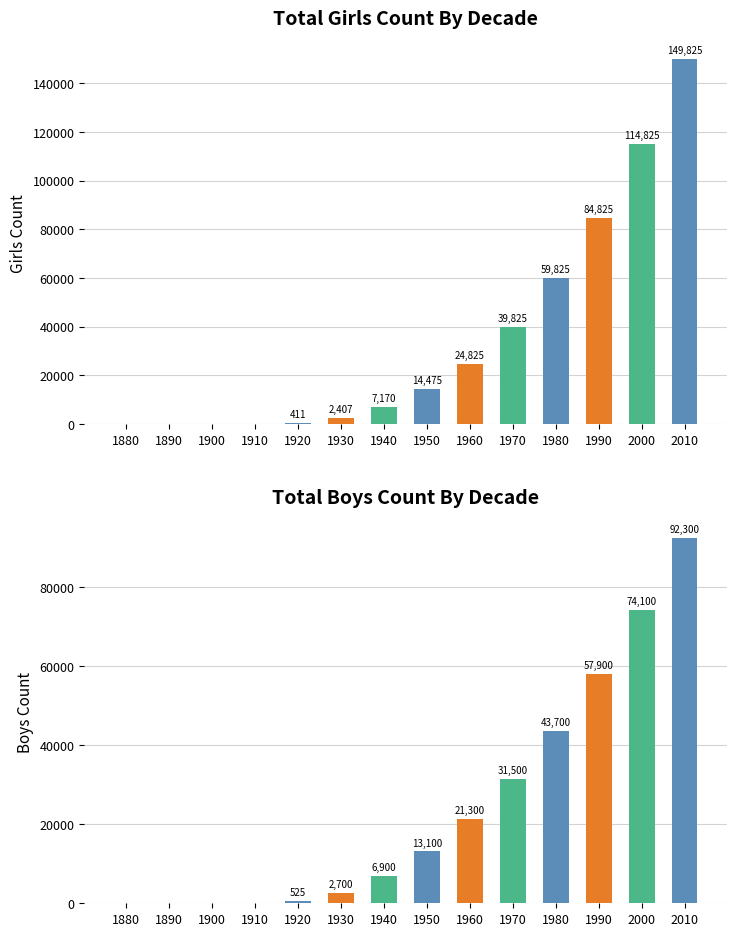

Between 1970 and 2000, which series saw the biggest shift?

Girls